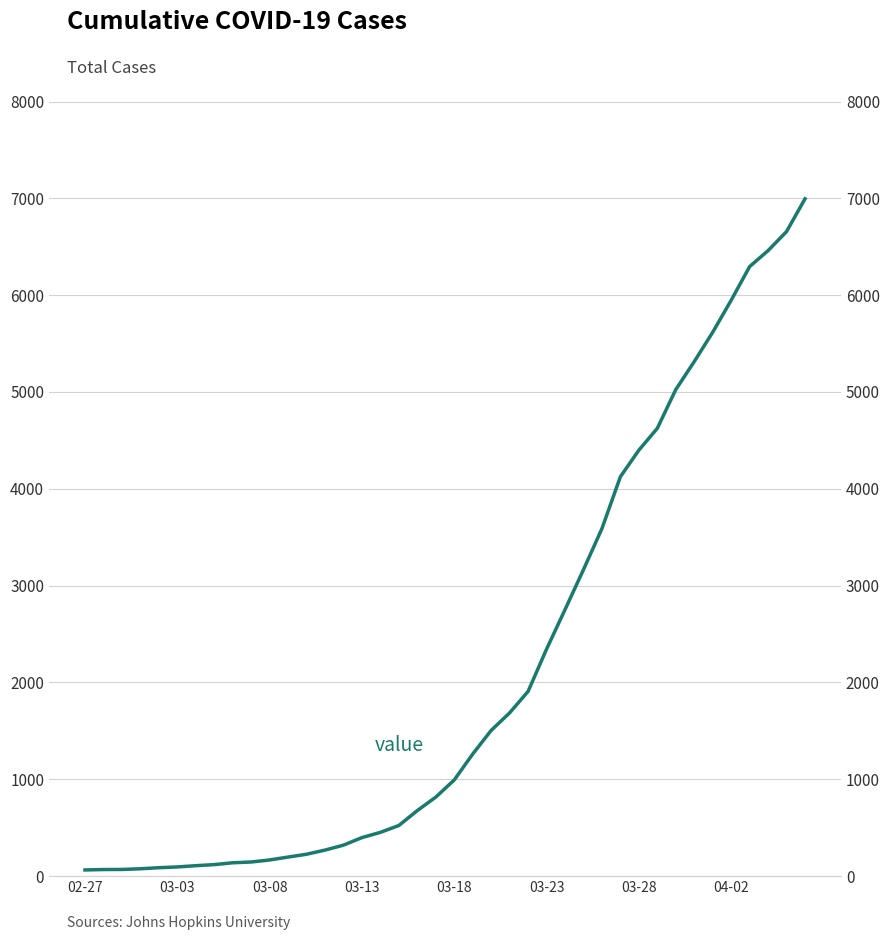

What is the minimum value shown in the chart?

64